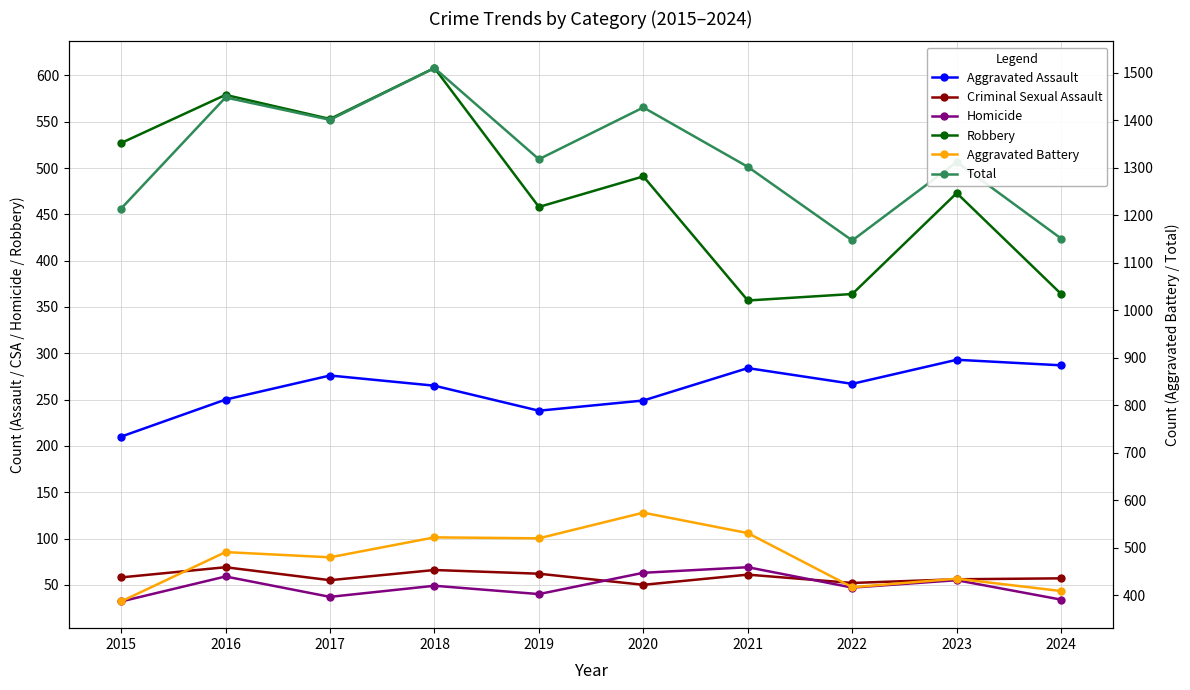

True or false: Aggravated Battery and Criminal Sexual Assault intersect in this chart.

False